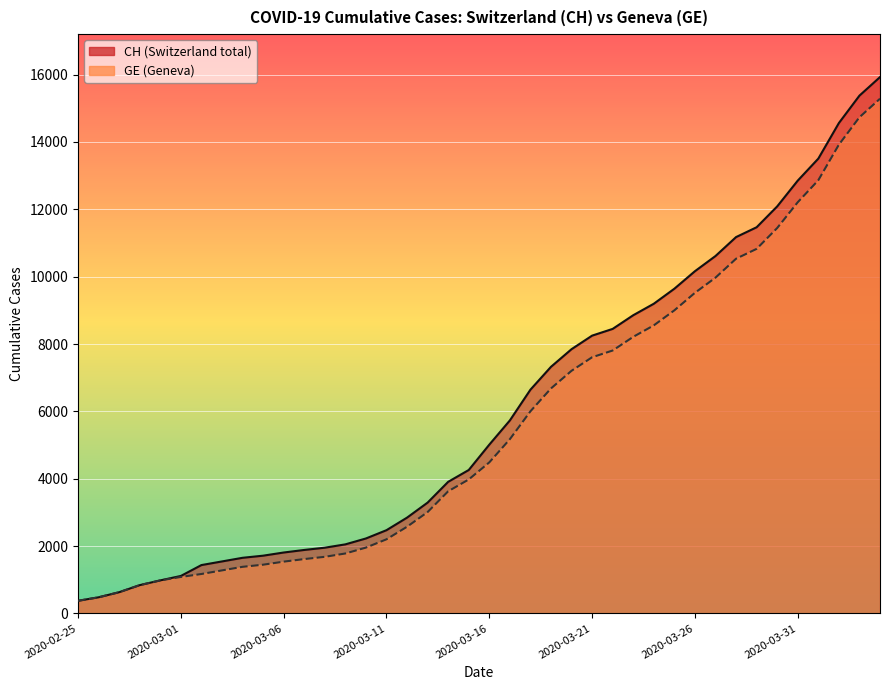

What is the sum of all CH values?

242133